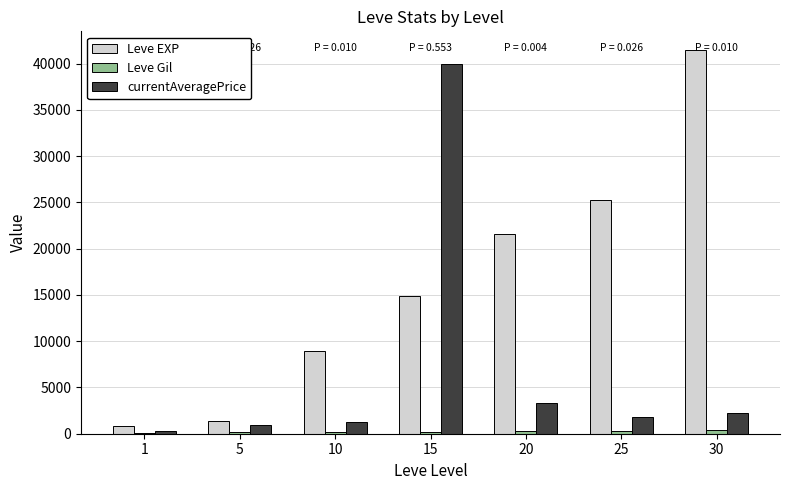

What is the maximum value shown in the chart?

41410.0